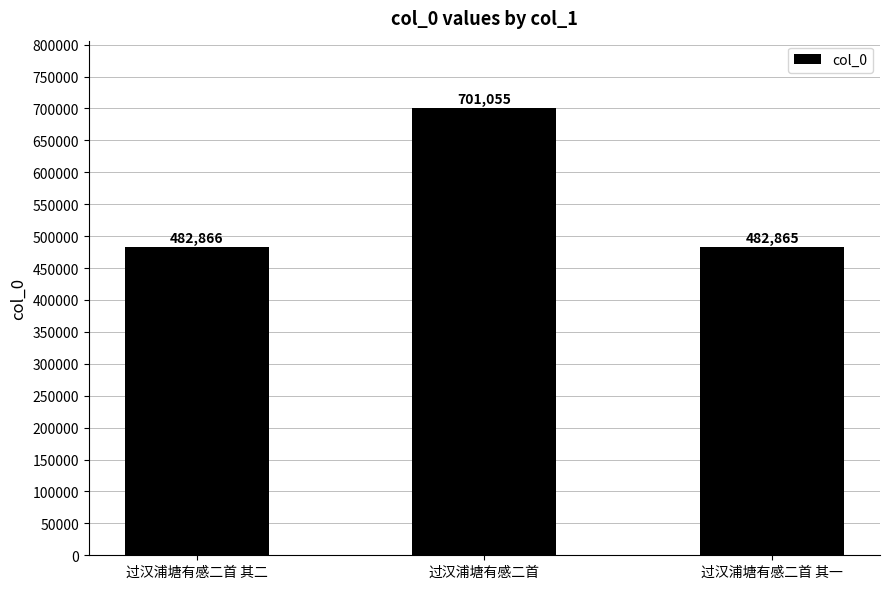

What position from the left is 过汉浦塘有感二首?

2